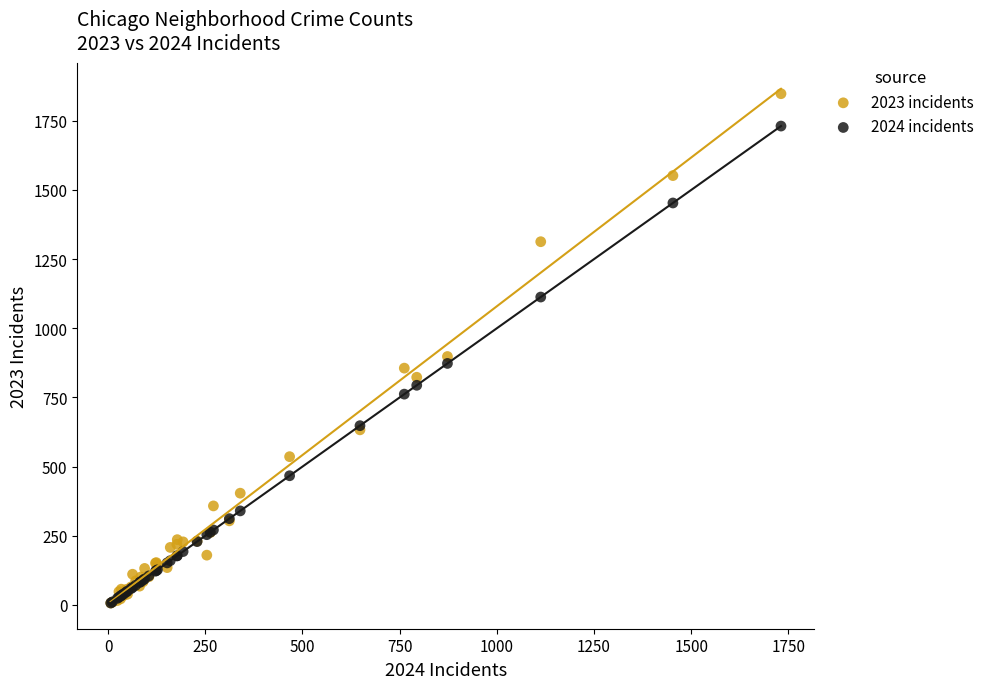

Which series has the widest spread of Y values?

2023 incidents